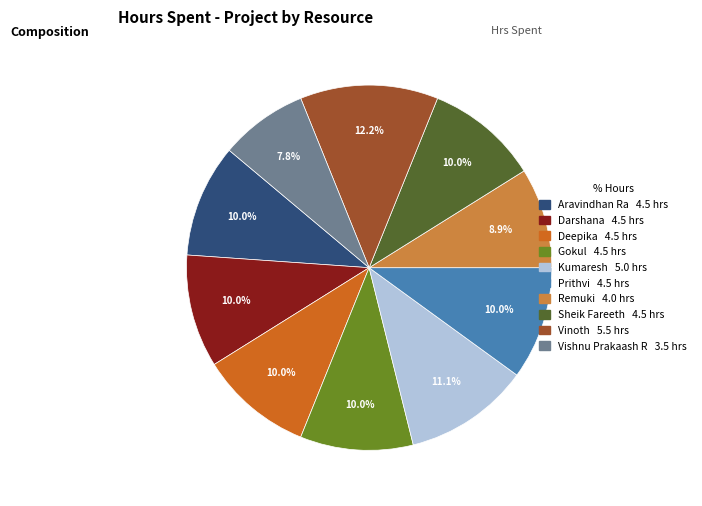

How much of the chart is everything except Sheik Fareeth?

90.0%